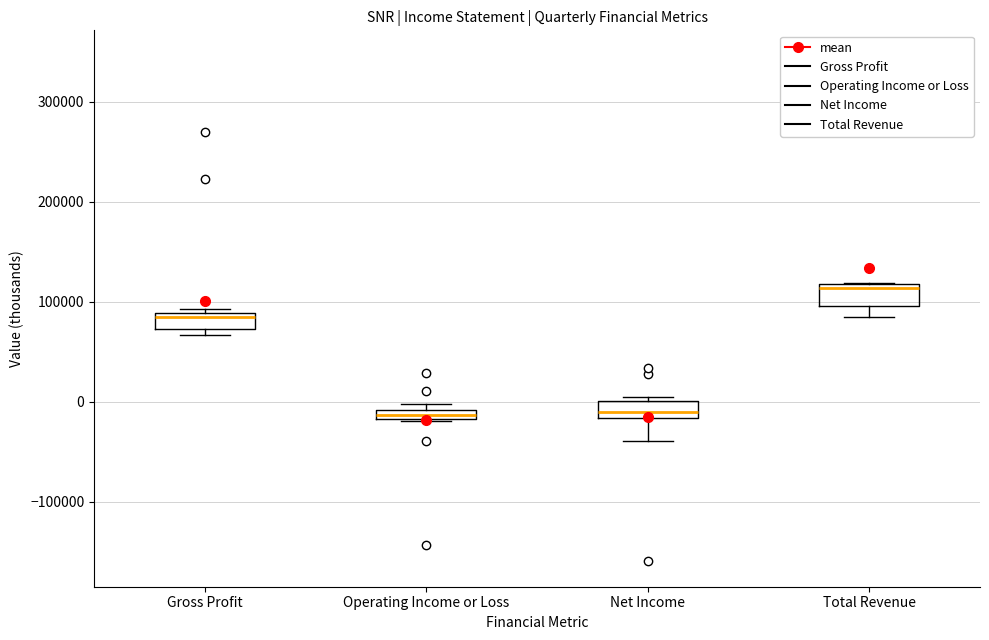

Which box's median line is the highest?

Total Revenue